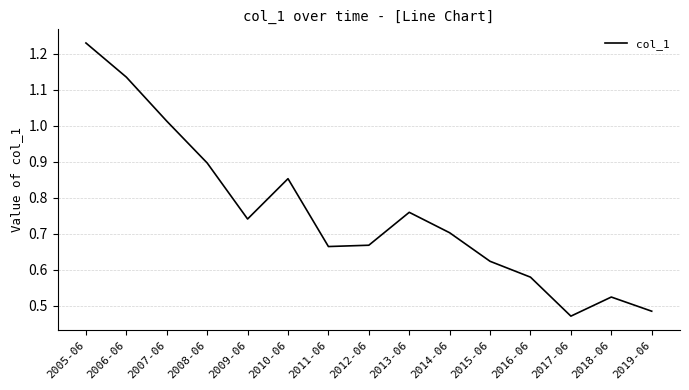

How many categories are shown in the chart?

15